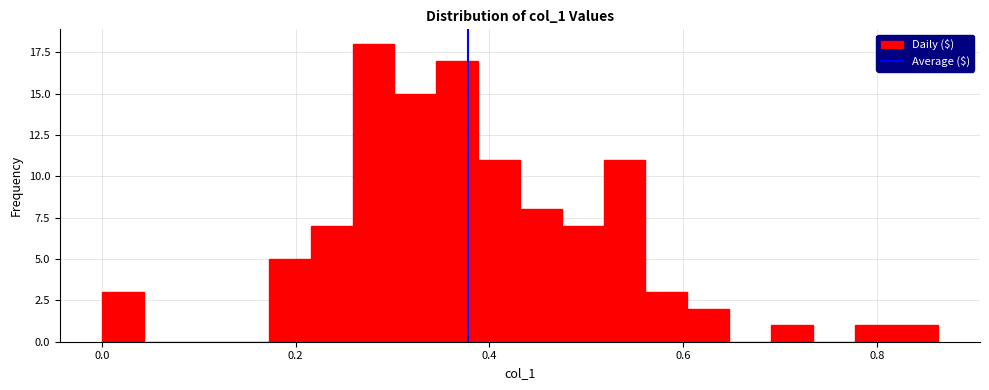

Around what value on the x-axis is the tallest bar? Give the approximate position of its centre, as read against the axis.

0.28